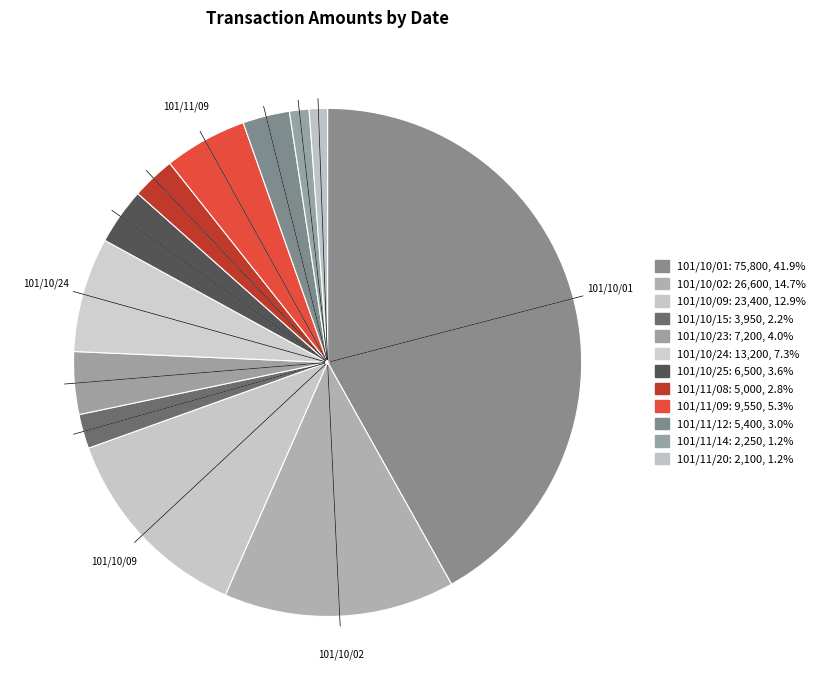

Is it true that 101/10/25 is 10% of the pie?

False